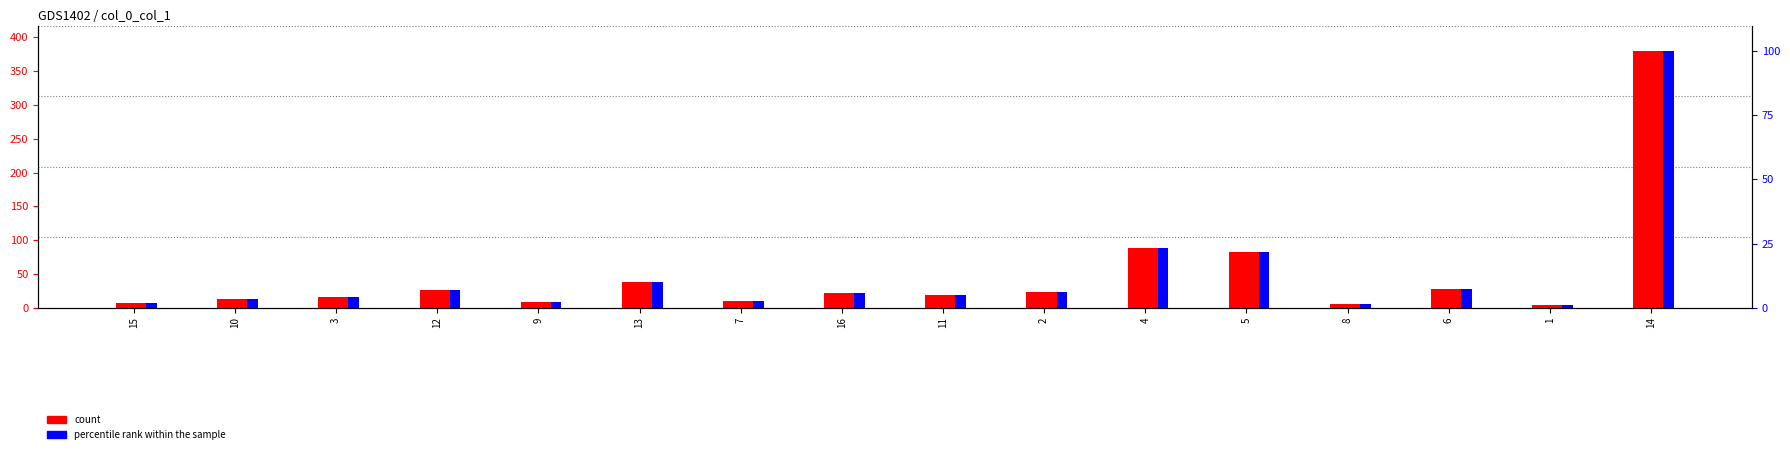

What is the label of the 8th bar from the left?

16